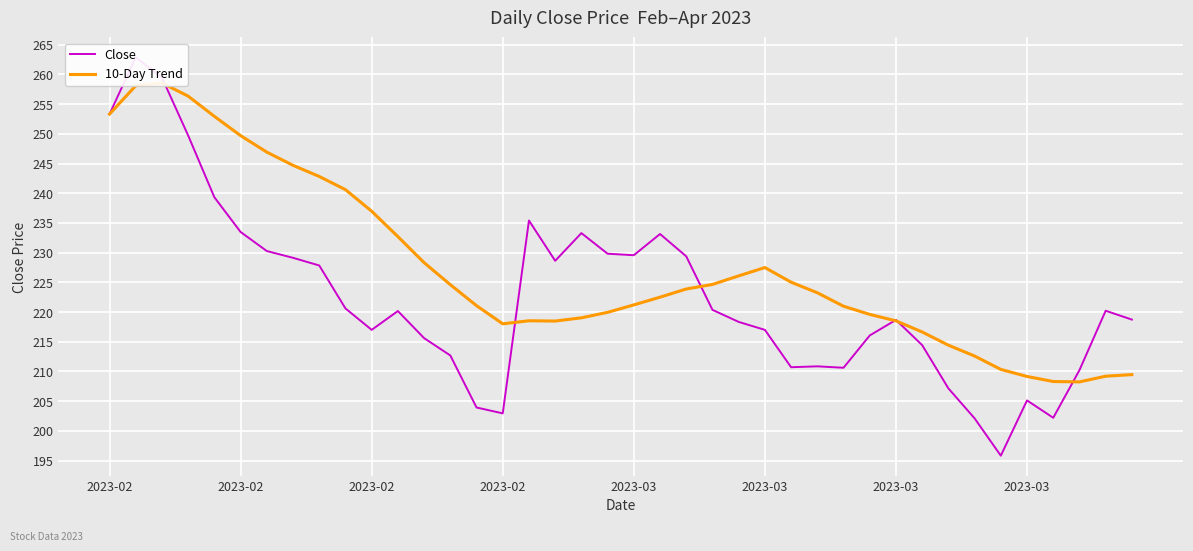

What is the minimum value shown in the chart?

195.8